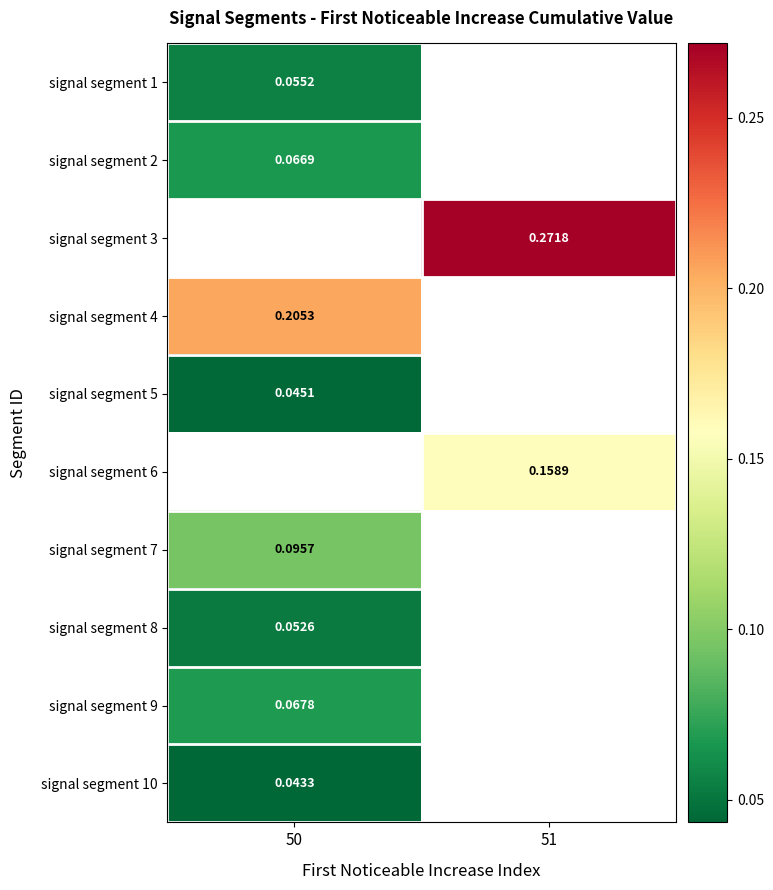

How many distinct data groups are displayed?

10